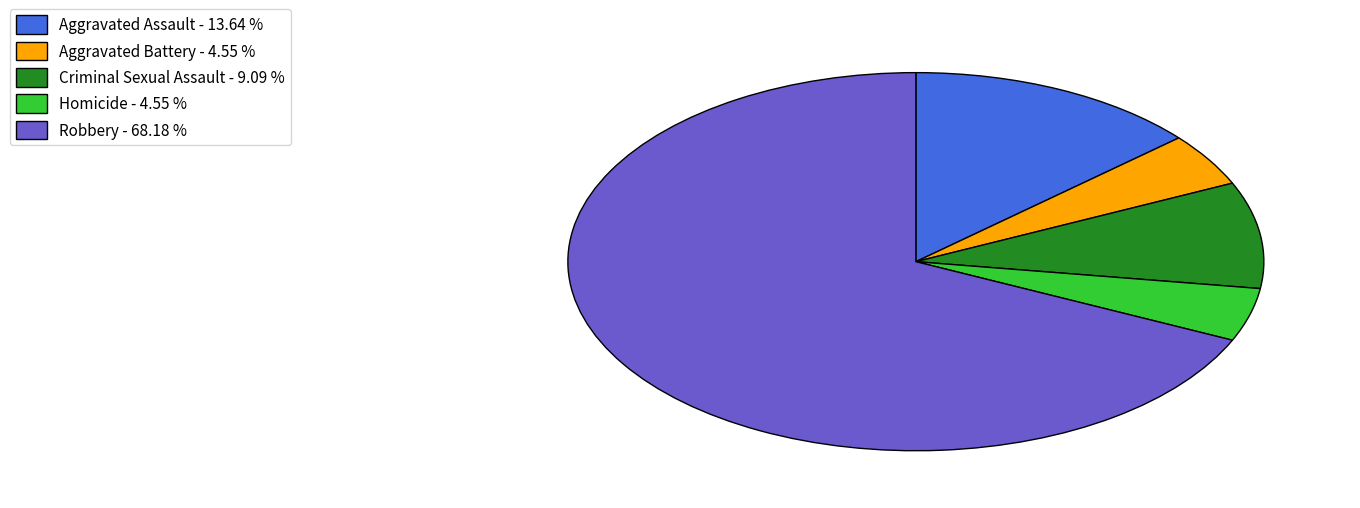

Is there any slice that represents more than half of the pie?

Yes